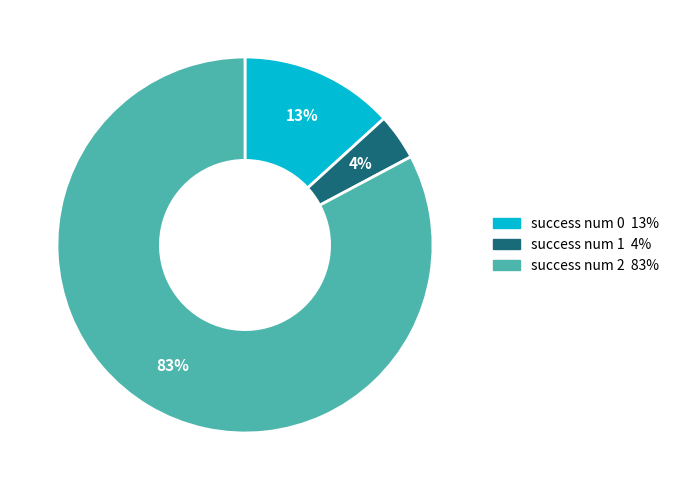

How many slices are in this pie chart?

3